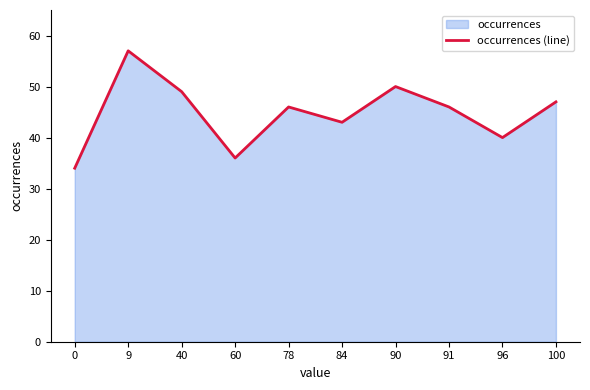

Which has a higher value, 0 or 100?

100